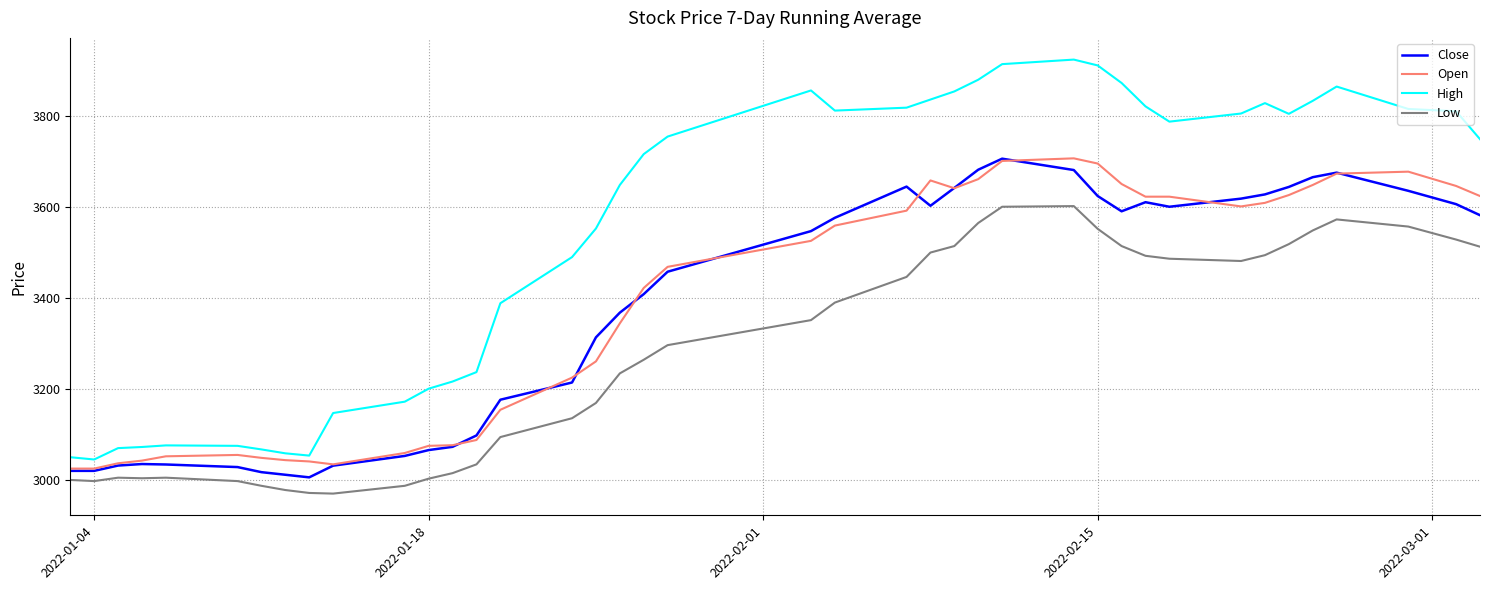

What is the smallest value displayed?

2970.0